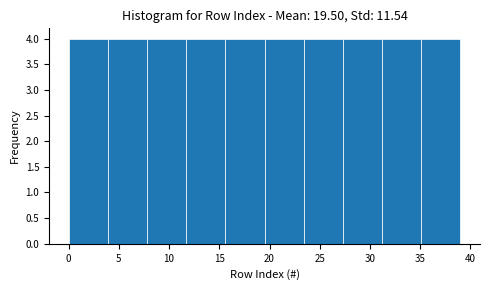

Reading left to right, list every bar in this chart as the range it spans on the x-axis followed by its height. Neither the bar edges nor the heights are printed on the chart, so give them approximately, as read against the axes.

0.0 to 3.9: 4
3.9 to 7.8: 4
7.8 to 11.7: 4
11.7 to 15.6: 4
15.6 to 19.5: 4
19.5 to 23.4: 4
23.4 to 27.3: 4
27.3 to 31.2: 4
31.2 to 35.1: 4
35.1 to 39.0: 4